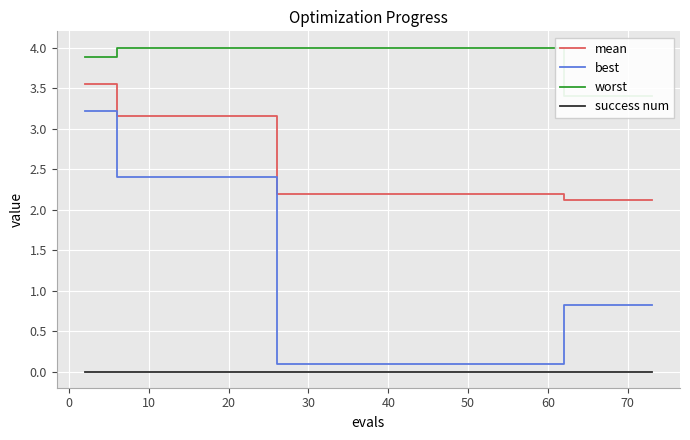

The value of best at 40 is 0.1. True or false?

True